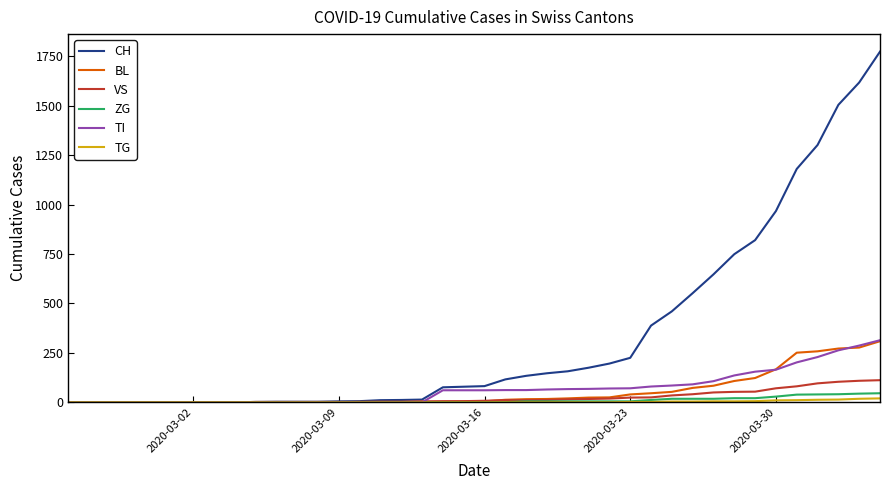

Which series has the largest total across all categories?

CH